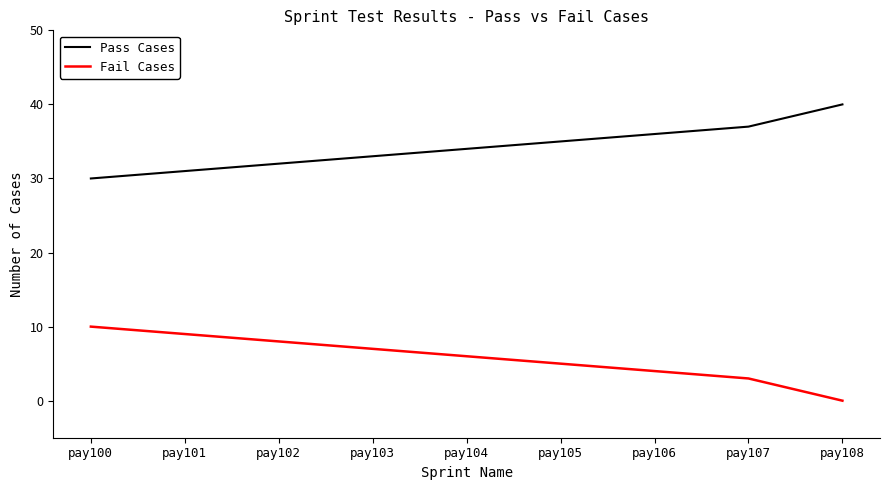

Count the number of data series in this chart.

2